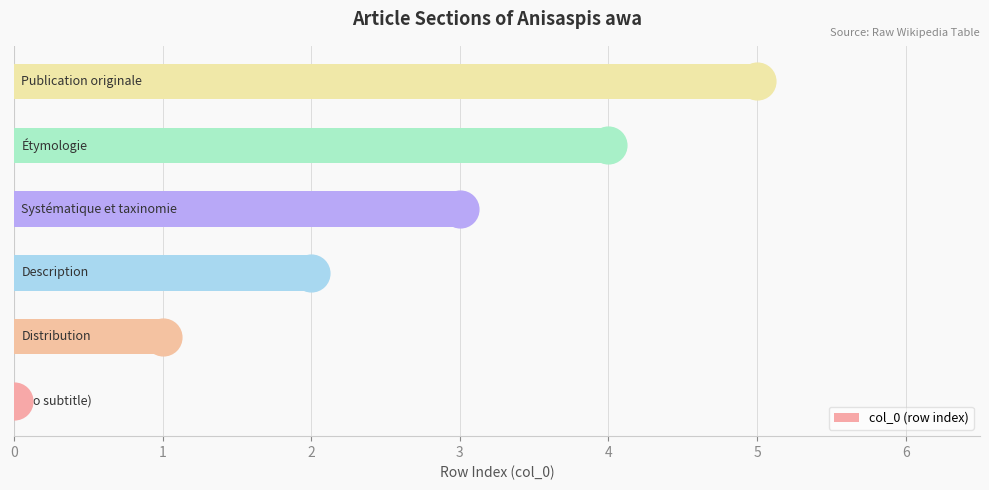

Between 5 and 3, which is larger?

5